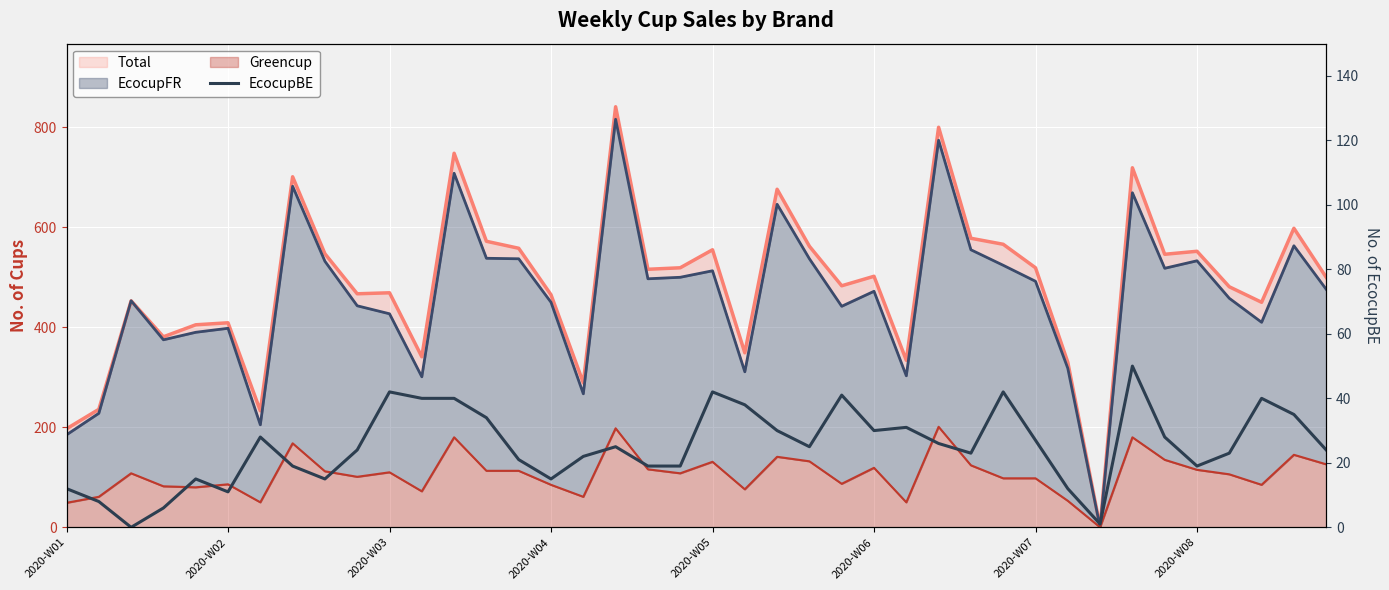

What position from the left is 36?

37